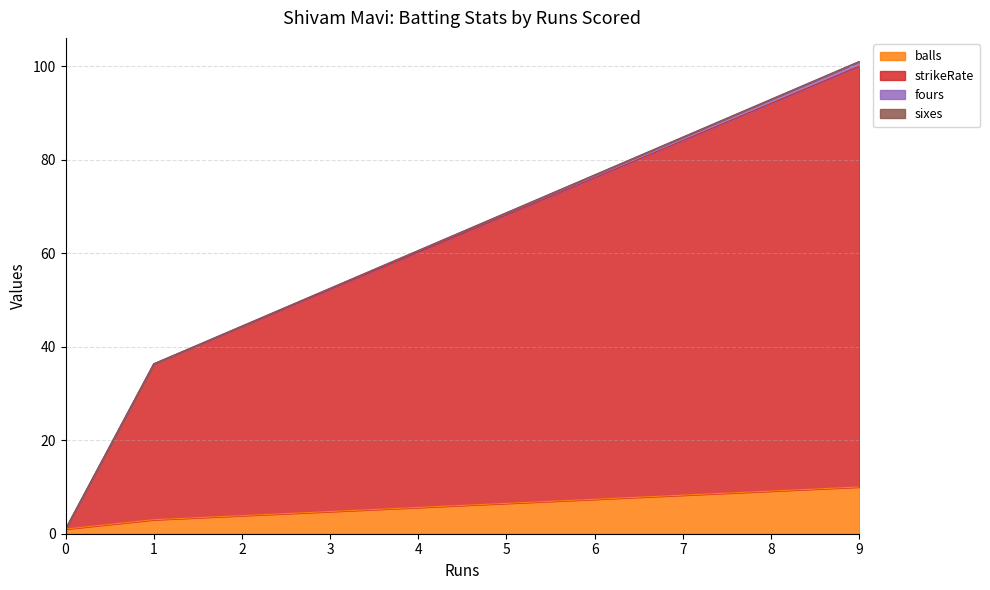

How many lines are shown in the chart?

4